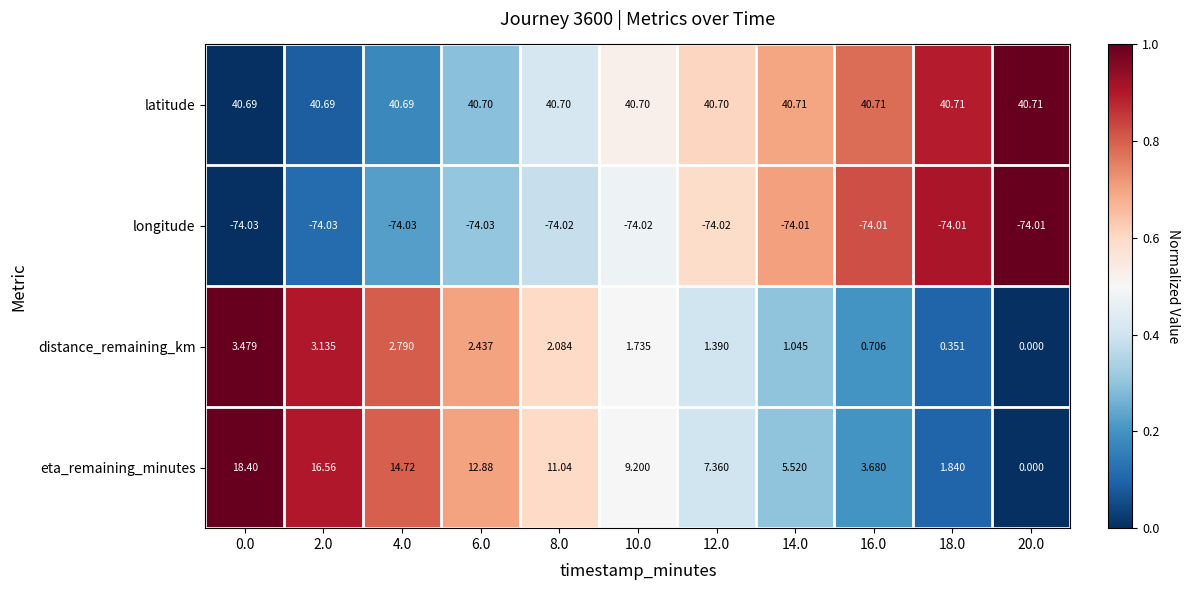

Which series has the largest range (max minus min)?

eta_remaining_minutes